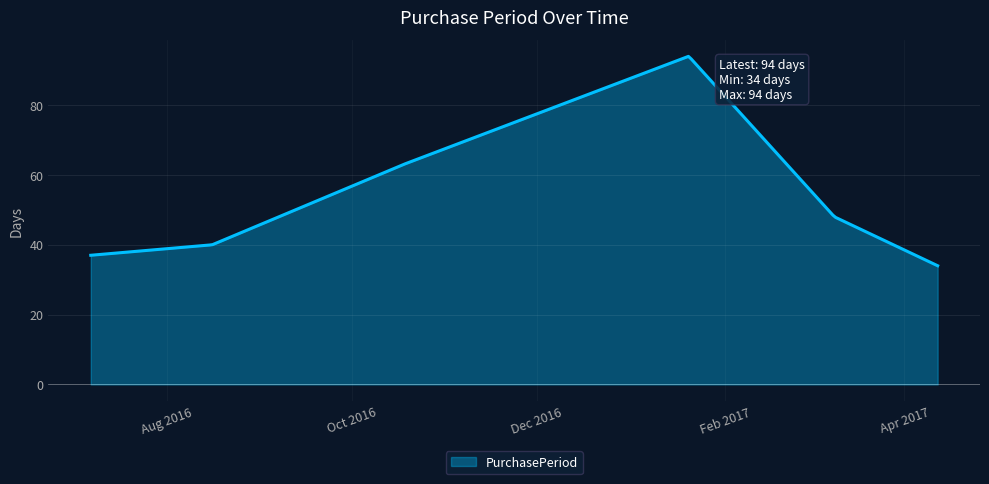

What is the smallest value displayed?

34.0